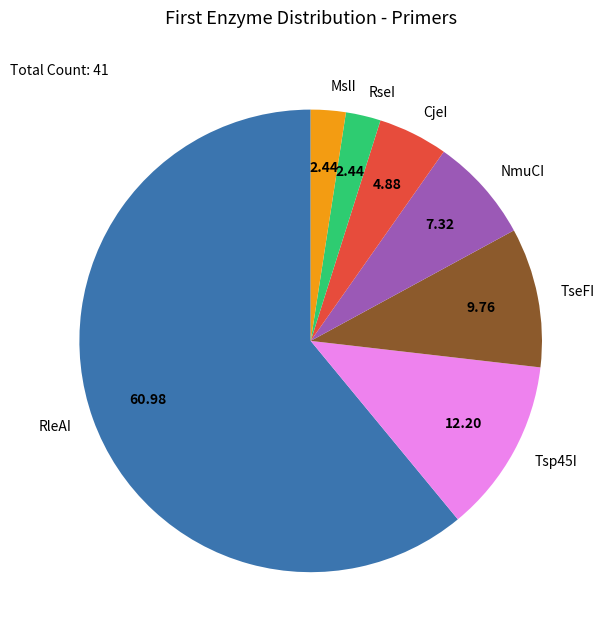

What is the majority slice?

RleAI